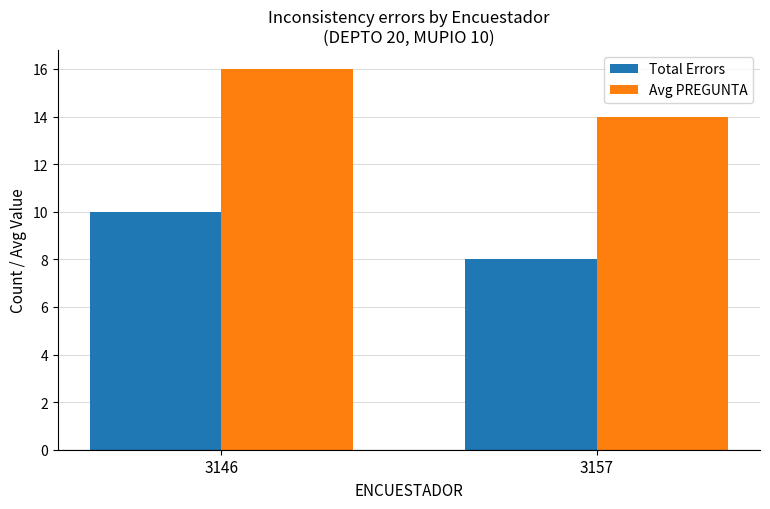

What are all the series names shown in the legend?

Total Errors, Avg PREGUNTA